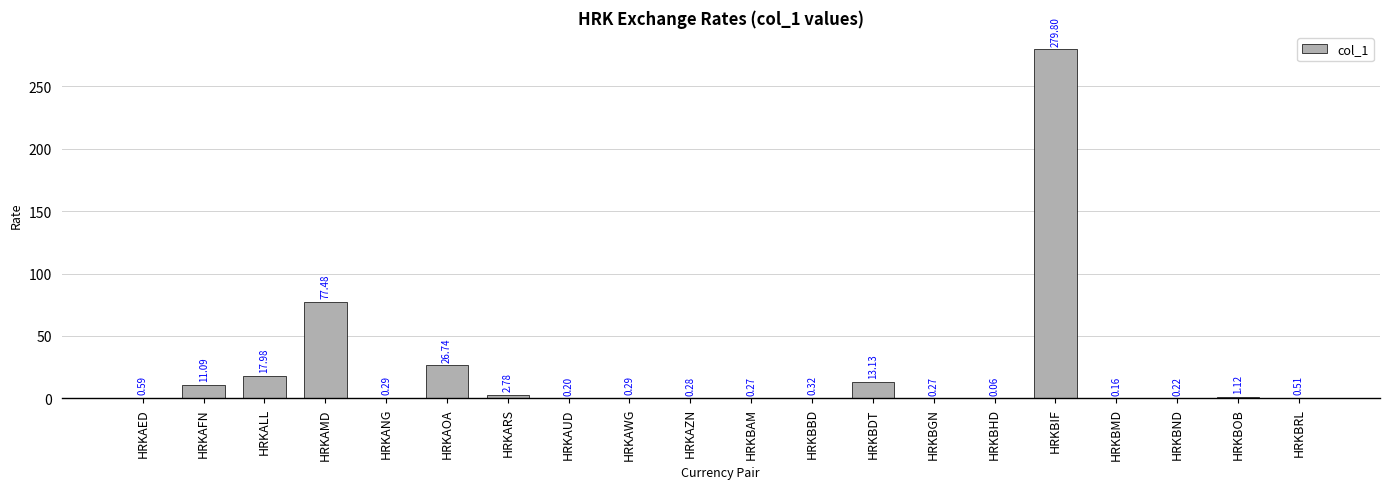

What is the sum of all values?

433.6